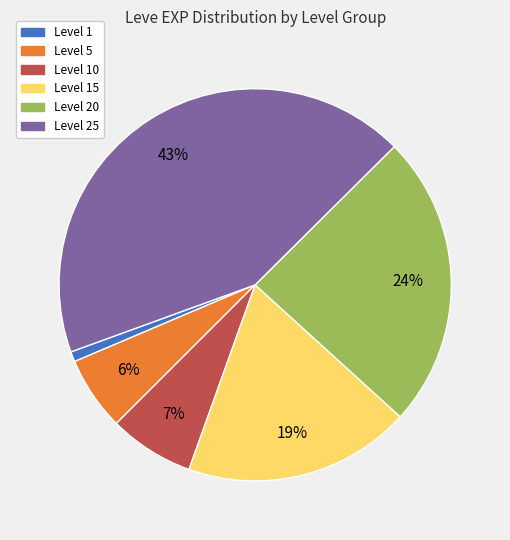

To the nearest percent, what is the average slice percentage?

17%